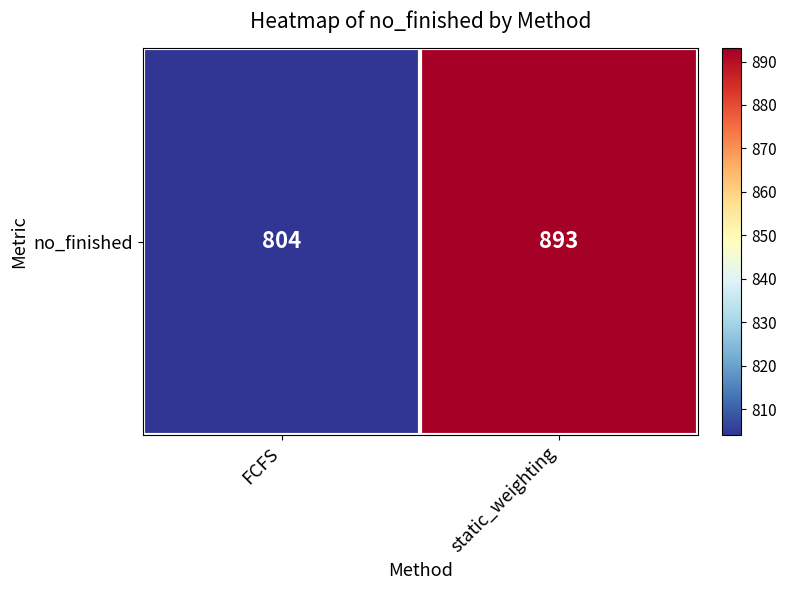

How many categories are shown in the chart?

2